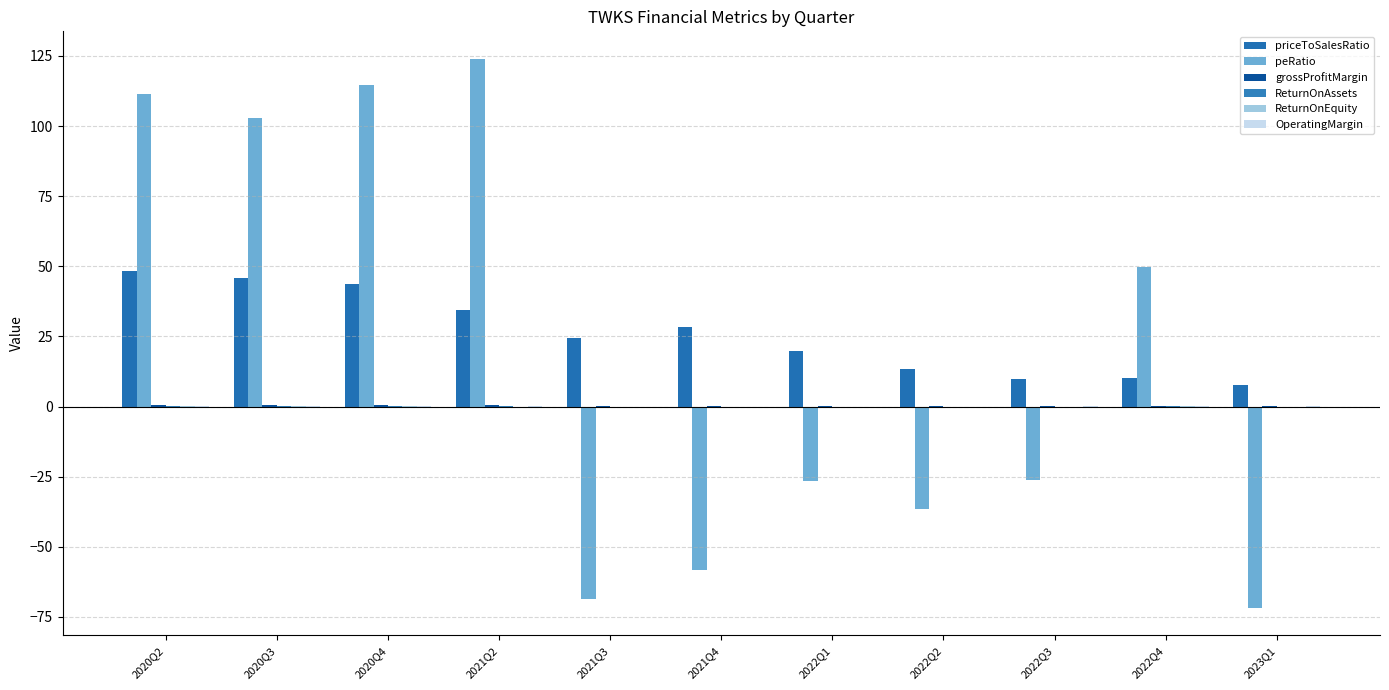

The ReturnOnAssets series shows 0.0 at 2020Q2. True or false?

True